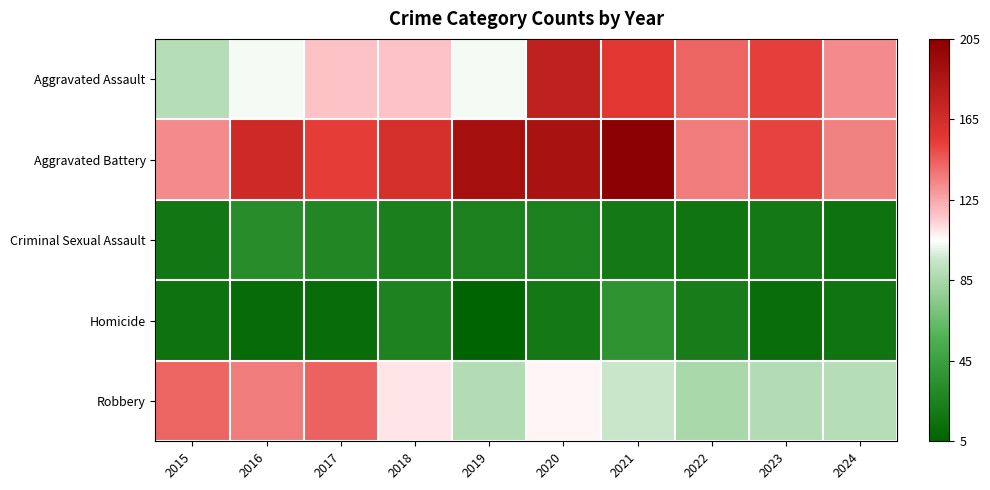

Which series has the largest total across all categories?

Aggravated Battery